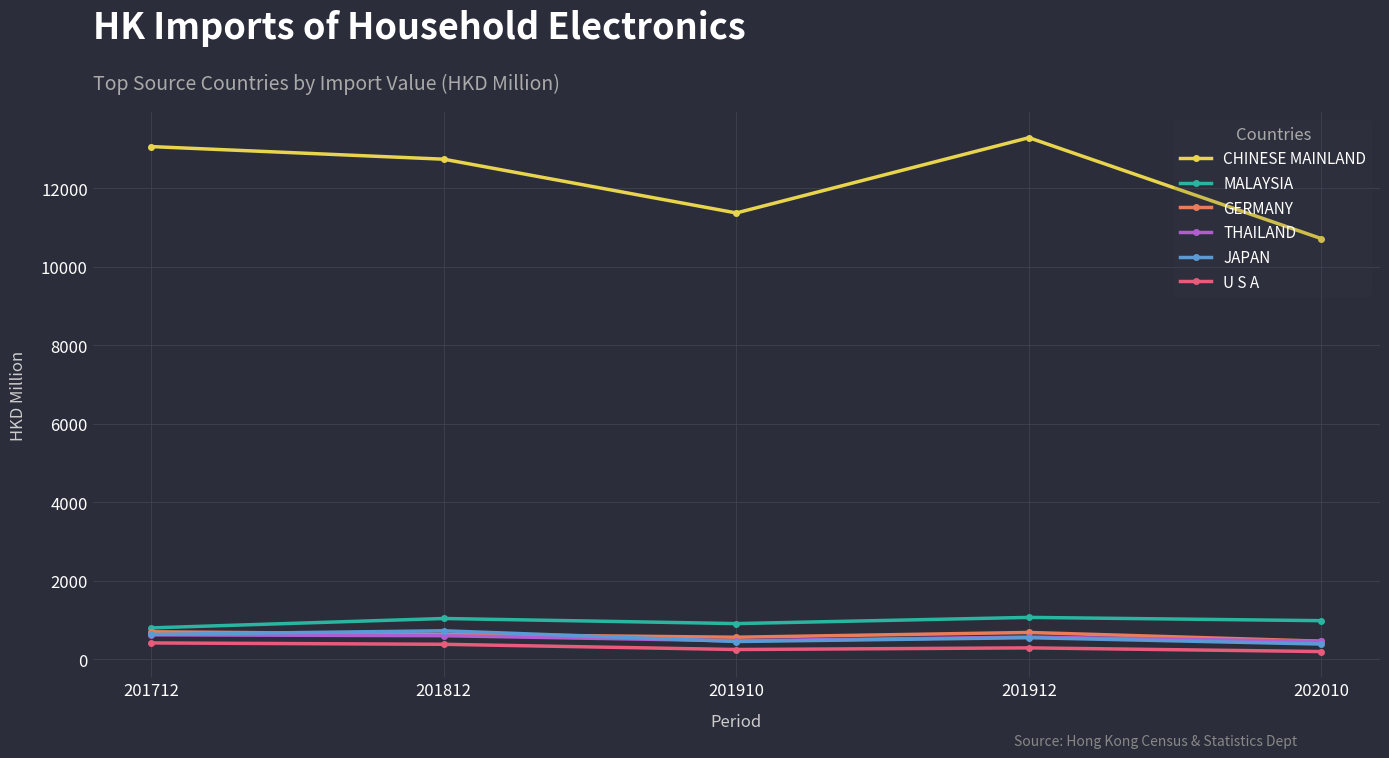

What value does the MALAYSIA series have at 202010?

980.1